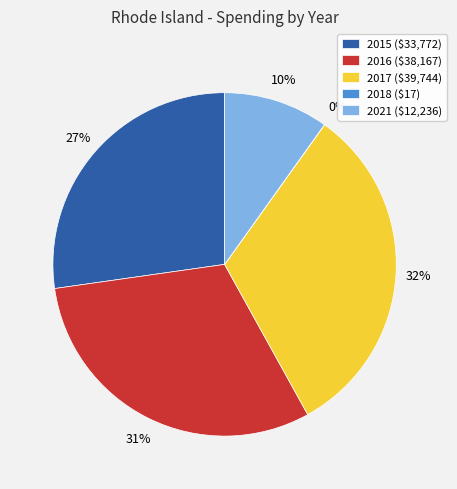

Is 2021 ($12,236) the majority of the pie?

No